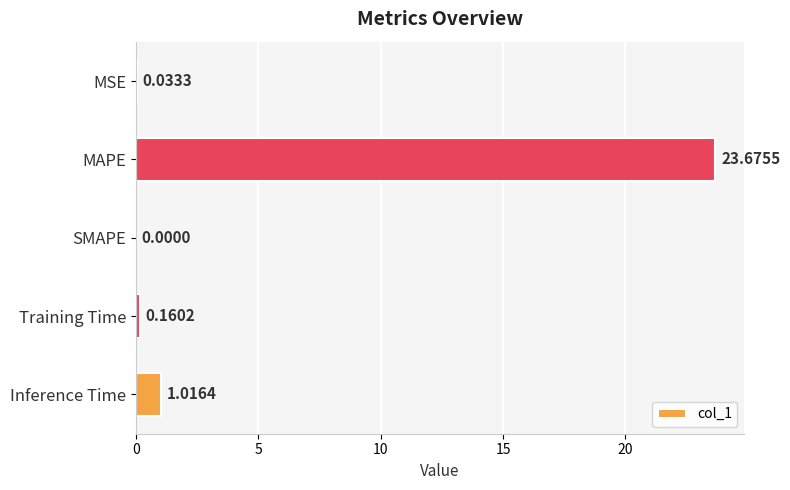

What is the sum of all values?

24.9